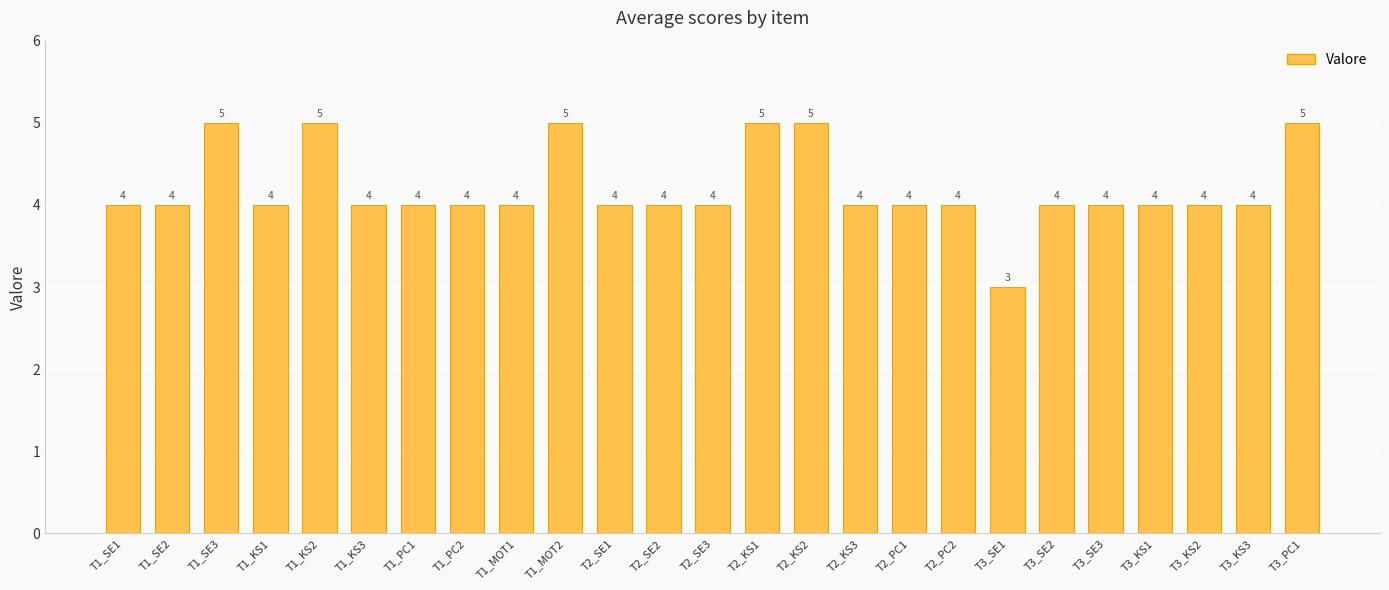

What is the smallest value displayed?

3